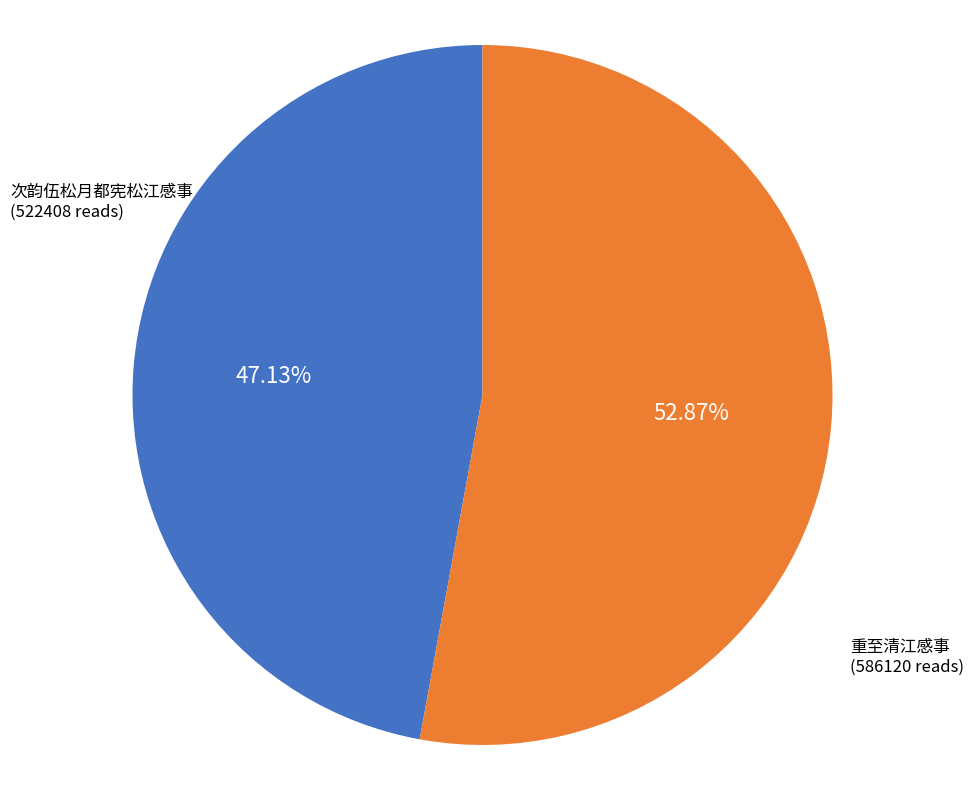

Does any single category account for the majority?

Yes